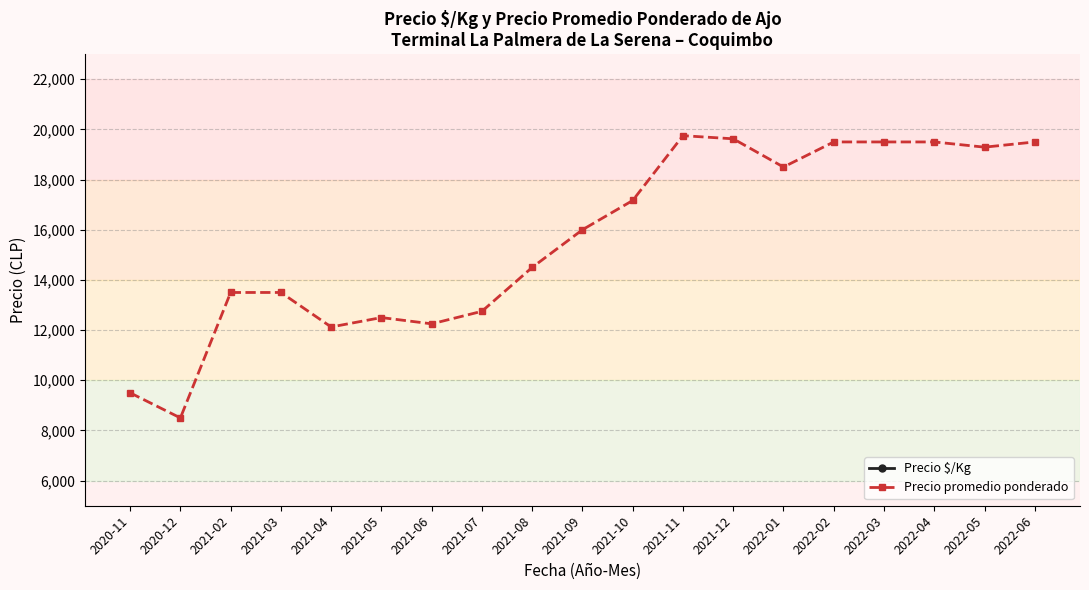

At which label is Precio $/Kg closest to 1462?

2021-08